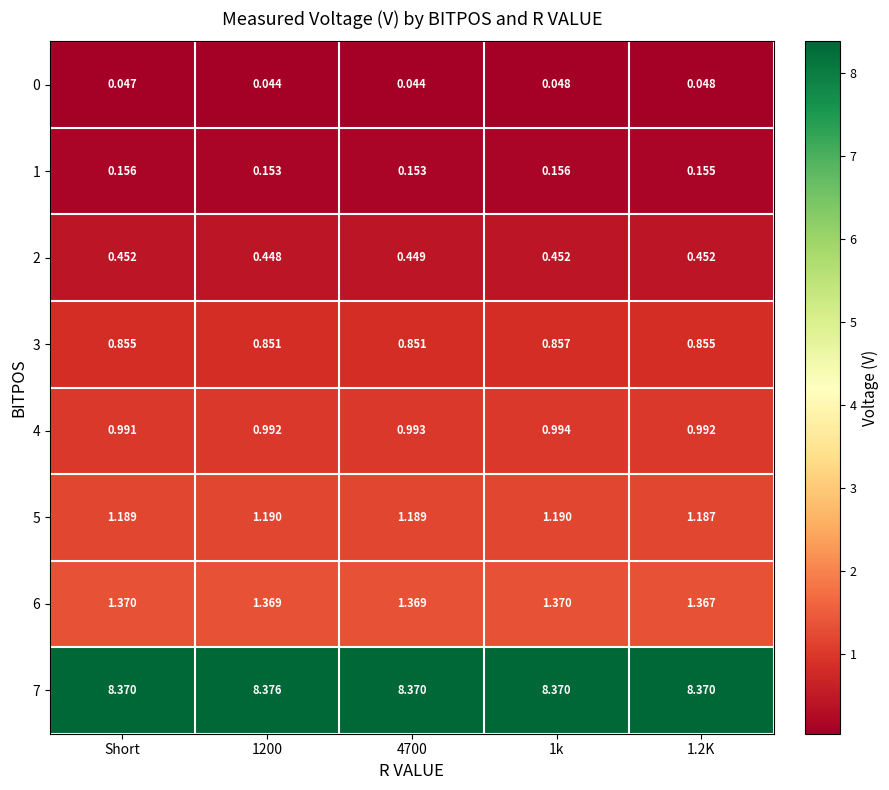

Is the value of 4 at 4700 greater than the value of 3 at 4700?

Yes